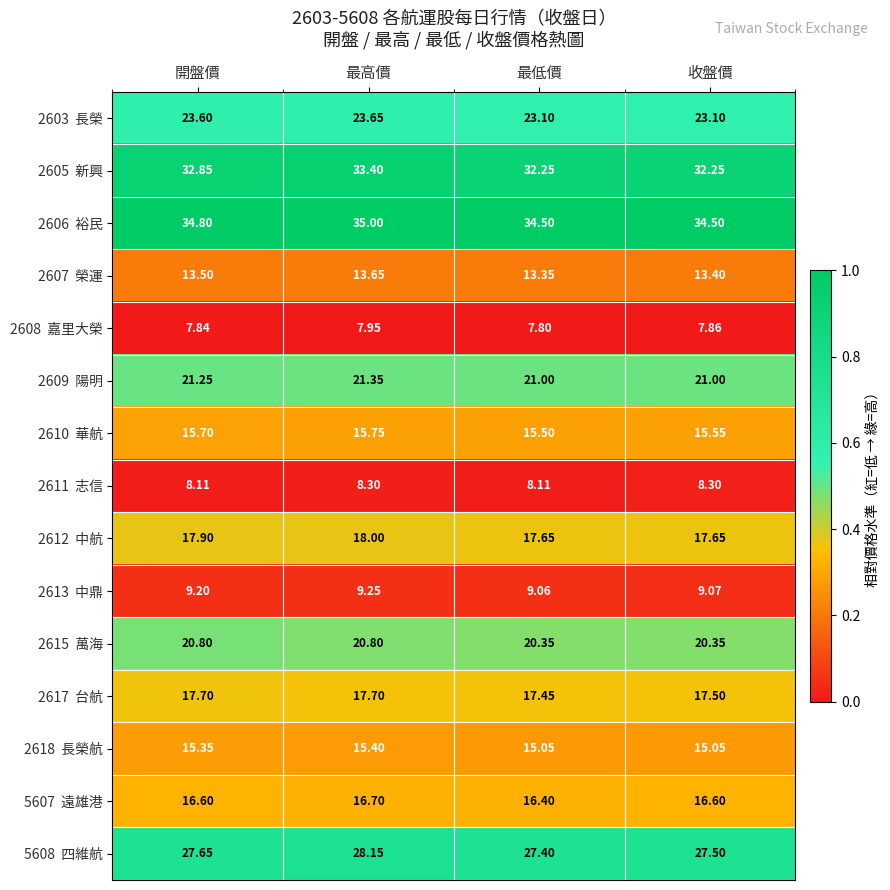

Which category has the highest value across all series?

最高價